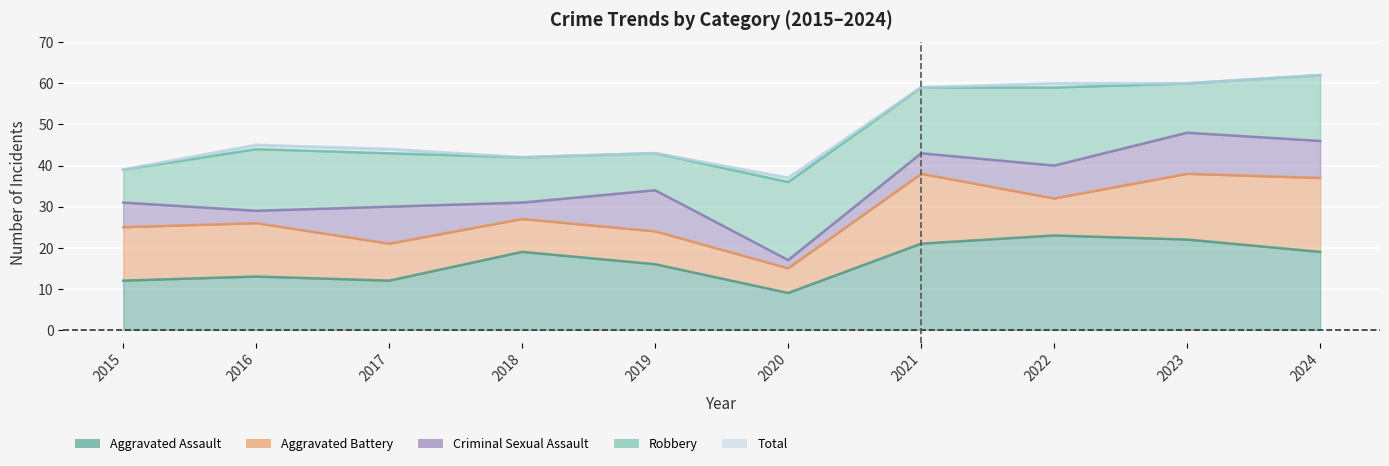

How many series are shown in this chart?

5